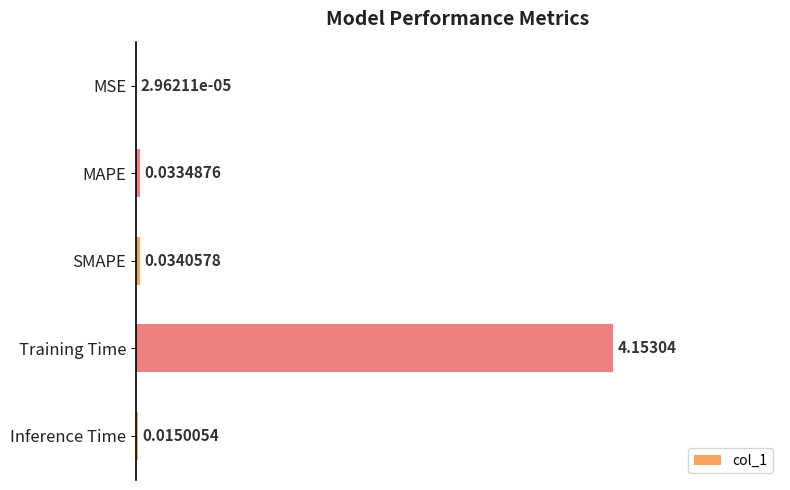

Which has a higher value, MSE or Inference Time?

Inference Time